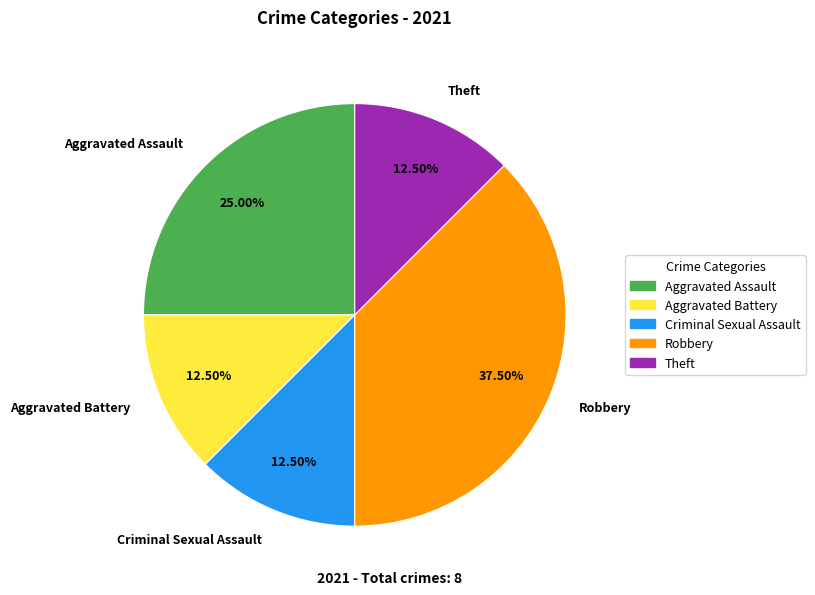

Count the number of slices in the pie.

5